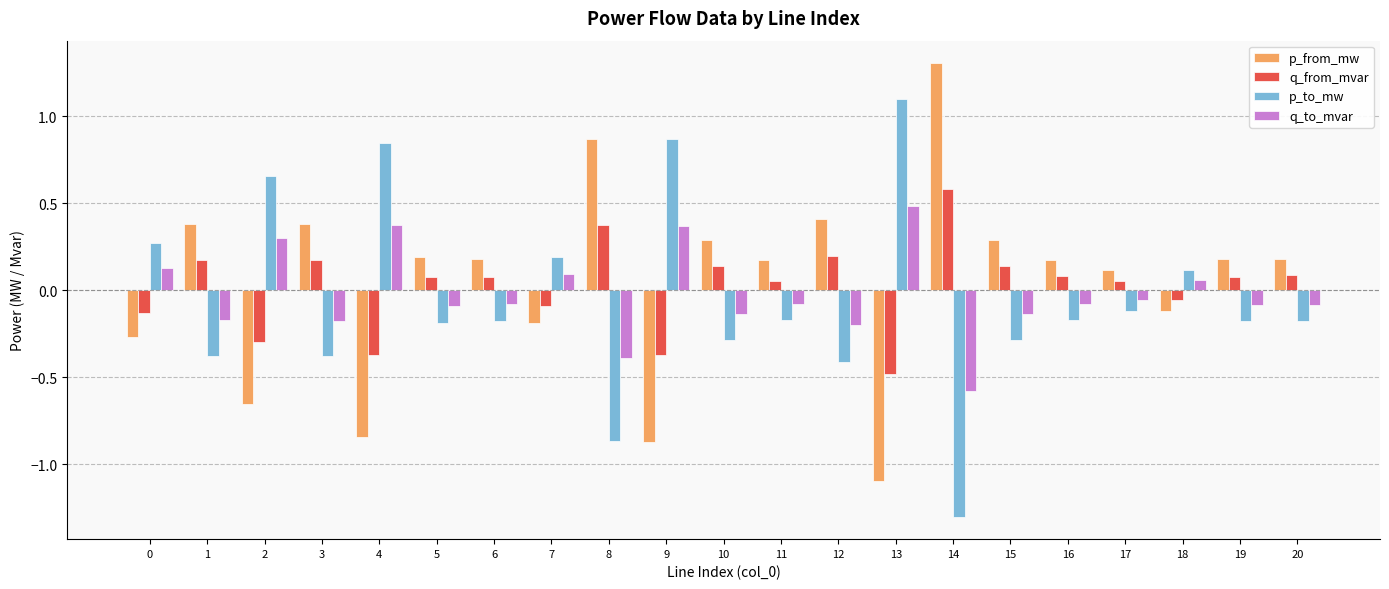

How many bars are there in total?

84